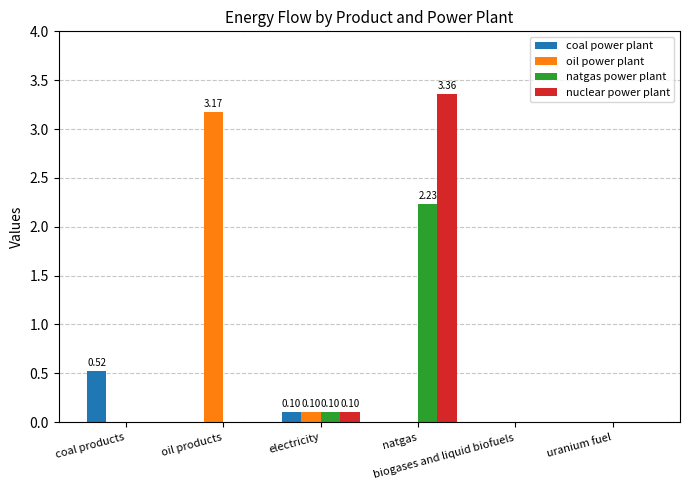

What is the sum of all nuclear power plant values?

3.5